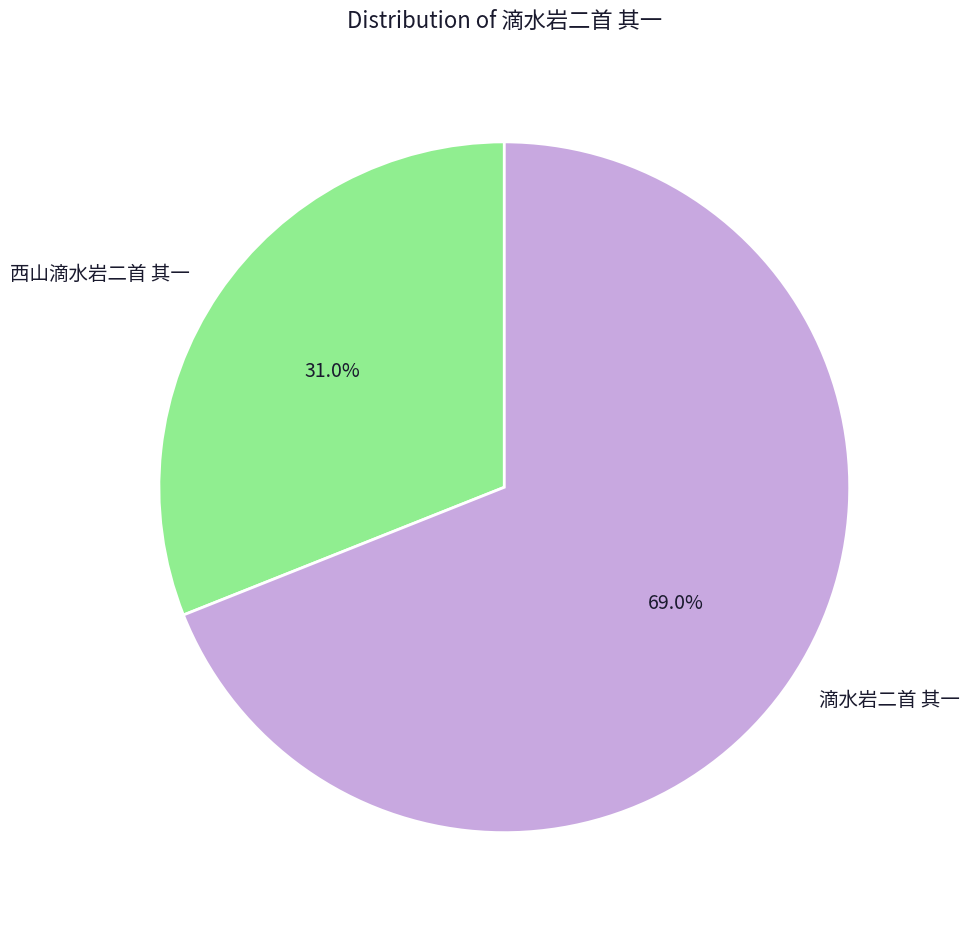

Which slice is the largest?

滴水岩二首 其一